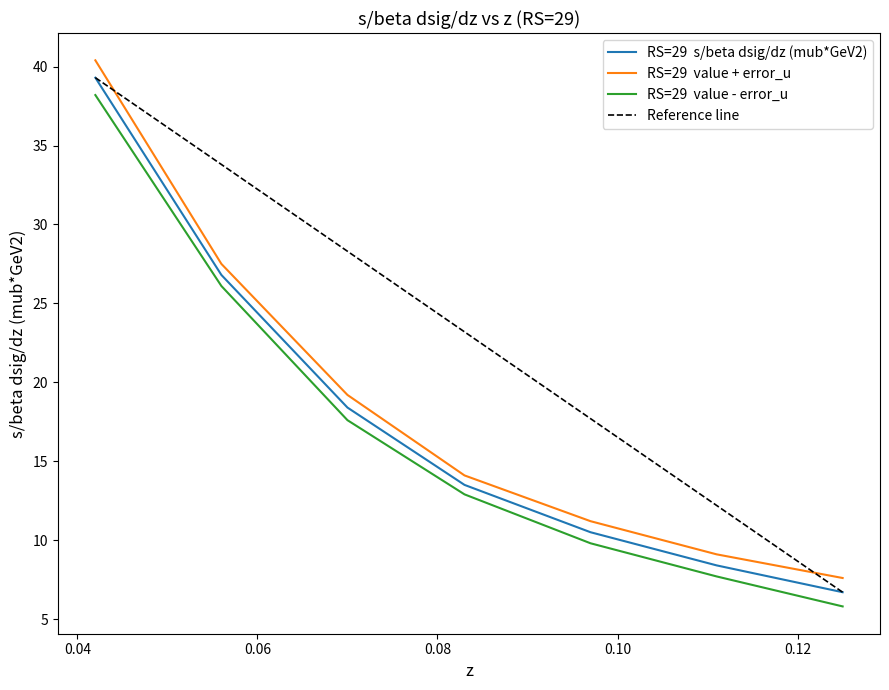

List the labels in order of value, largest first.

0.042, 0.056, 0.07, 0.083, 0.097, 0.111, 0.125